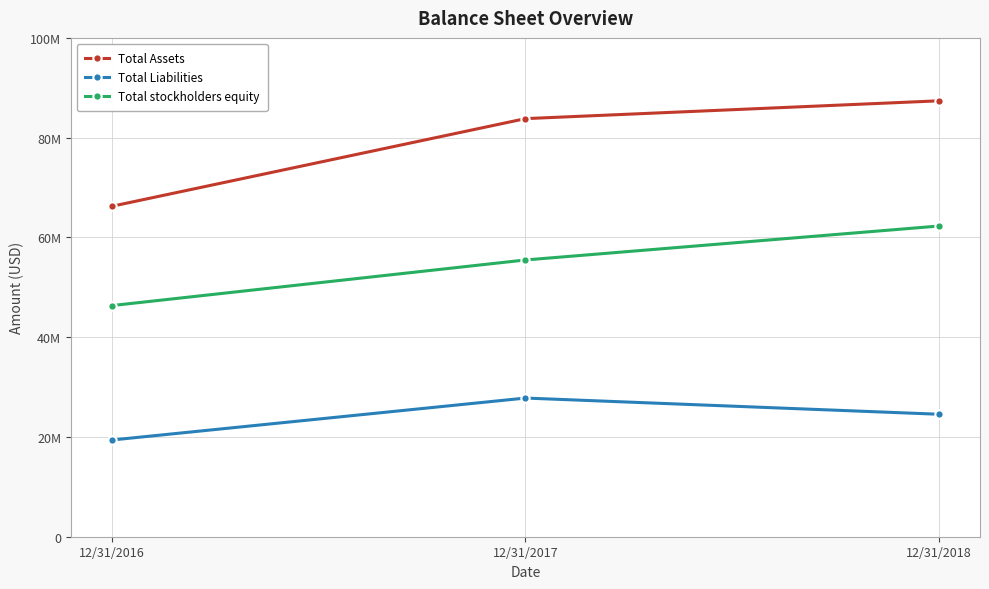

Where is Total Assets nearest to the value 76822430?

12/31/2017